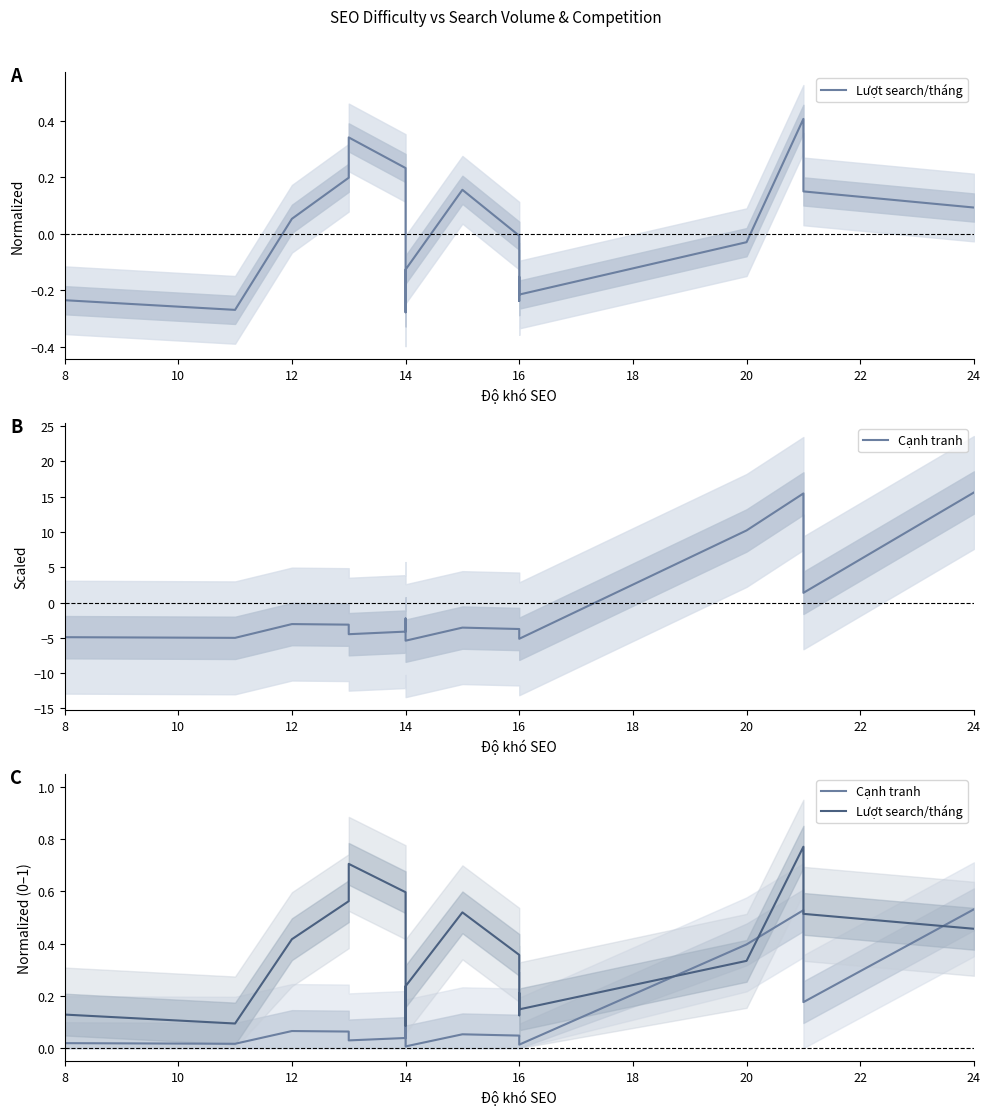

In Cạnh tranh, how many points are higher than both neighbors (excluding endpoints)?

5